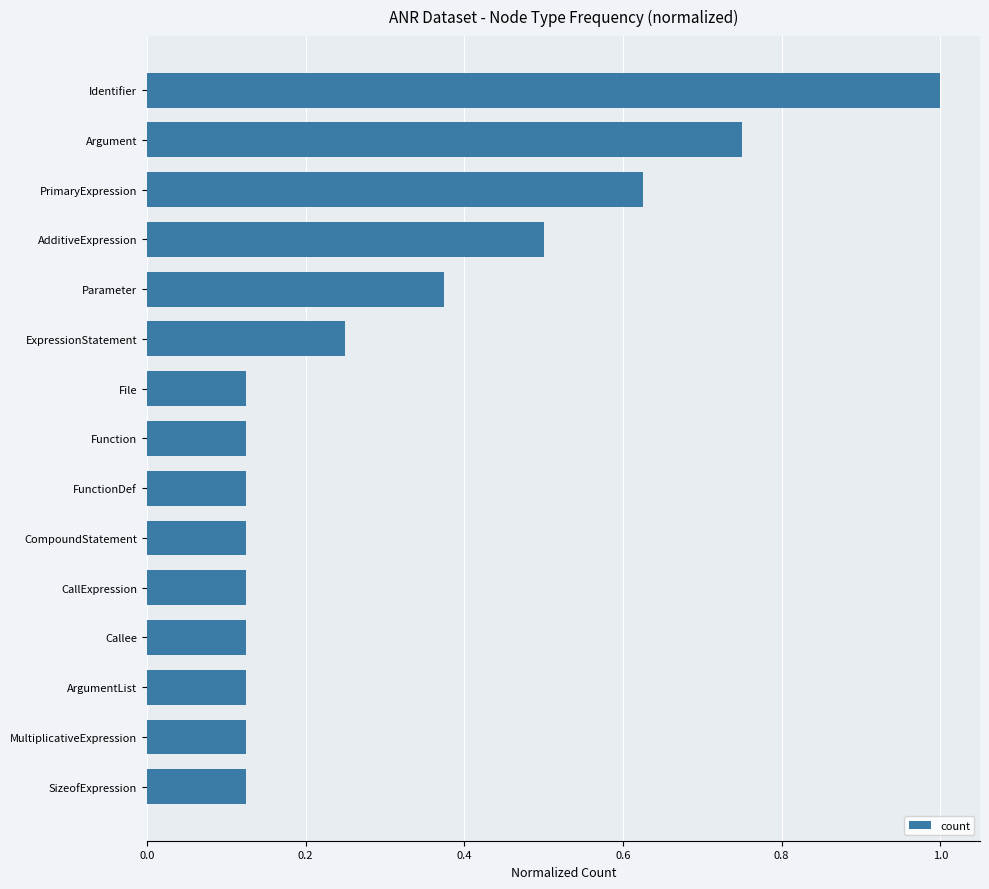

The chart shows a value of 0.2 at FunctionDef. True or false?

False